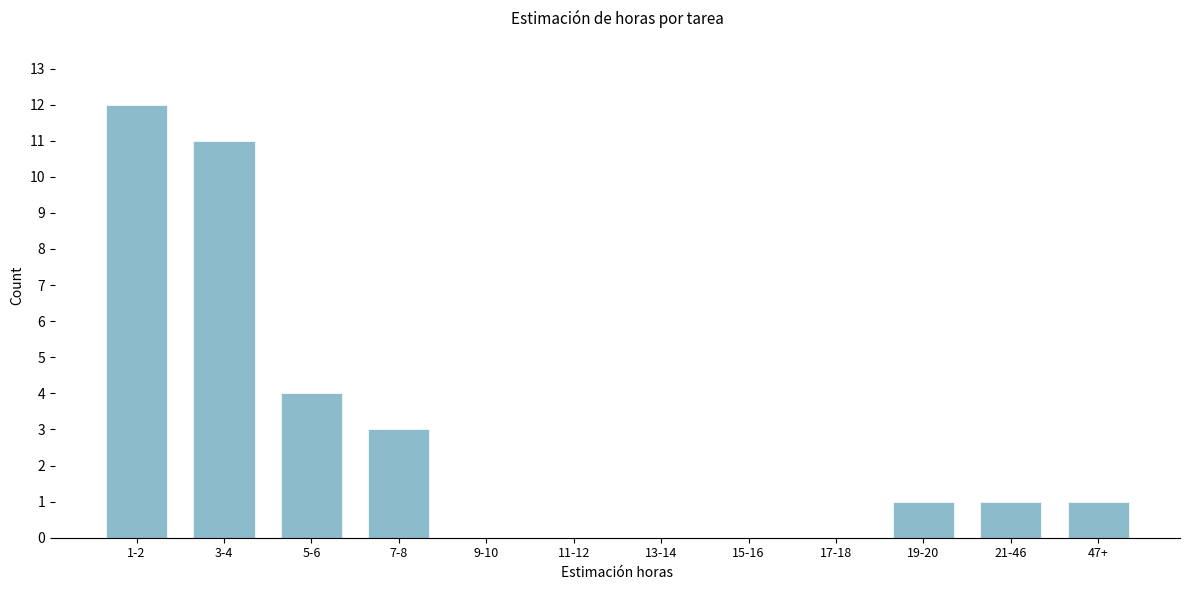

Reading left to right, extract all data points from this chart.

1-2=12	3-4=11	5-6=4	7-8=3	9-10=0	11-12=0	13-14=0	15-16=0	17-18=0	19-20=1	21-46=1	47+=1